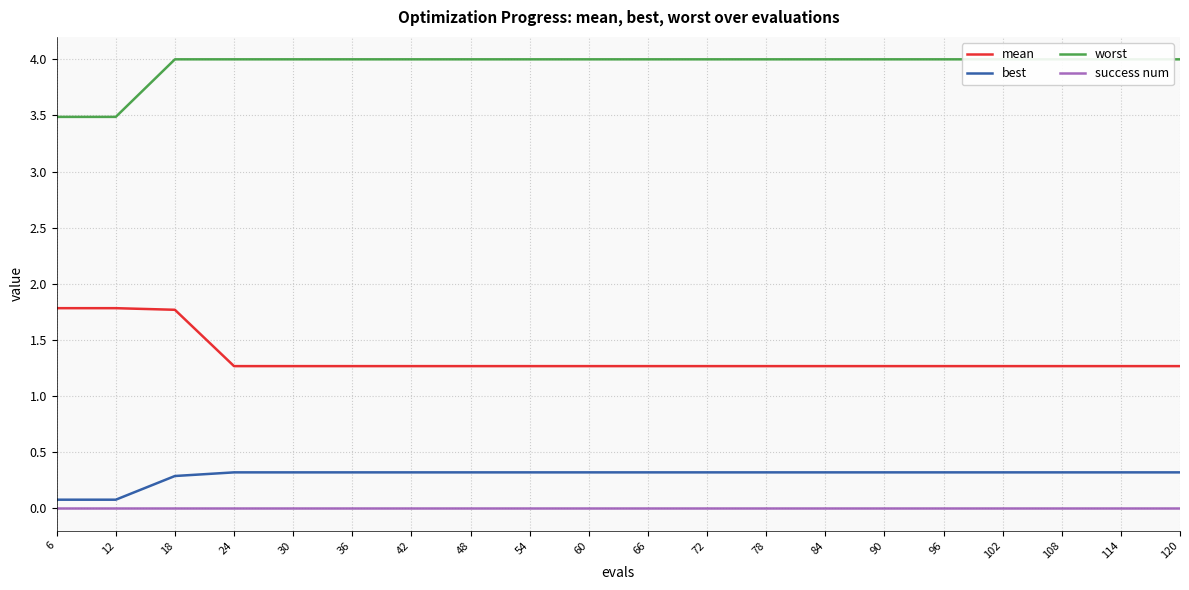

What is the average value of the worst series?

3.9